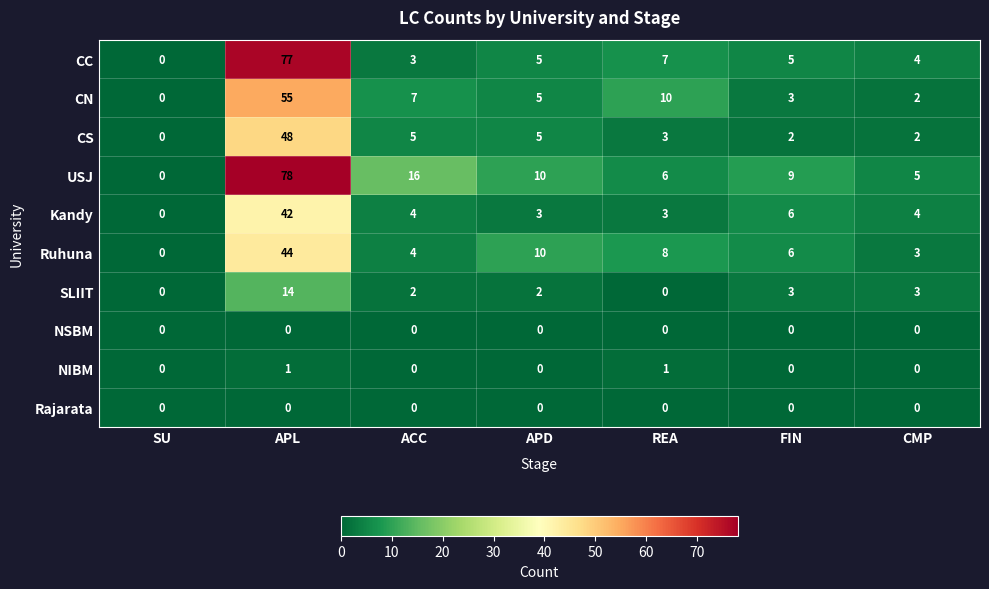

What is the difference between the maximum and minimum values in the CN series?

55